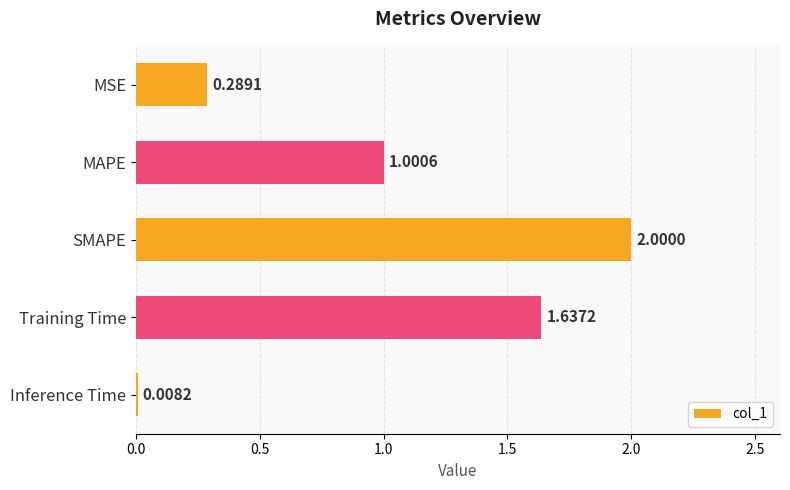

List the labels in order of value, largest first.

SMAPE, Training Time, MAPE, MSE, Inference Time